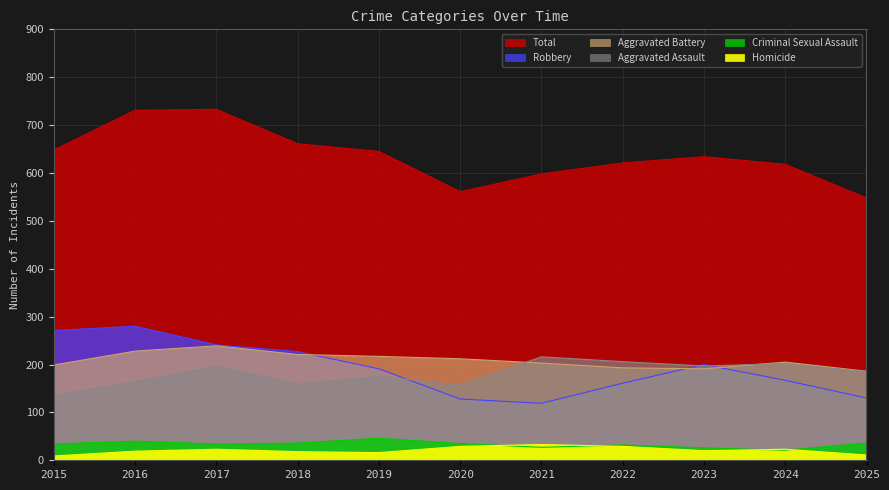

What is the difference between the Aggravated Battery values at 2019 and 2018?

4